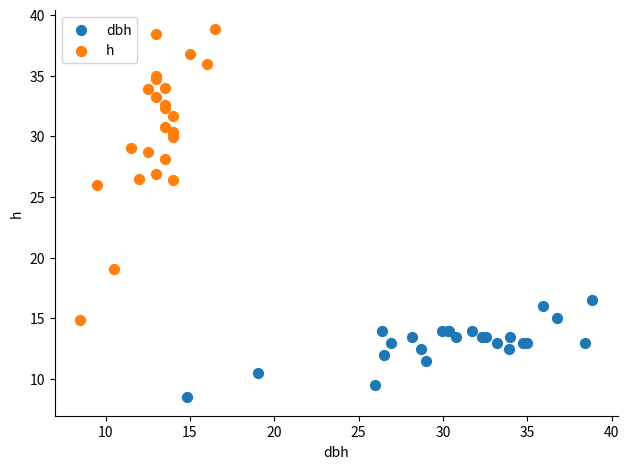

Which series reaches the maximum Y coordinate?

h